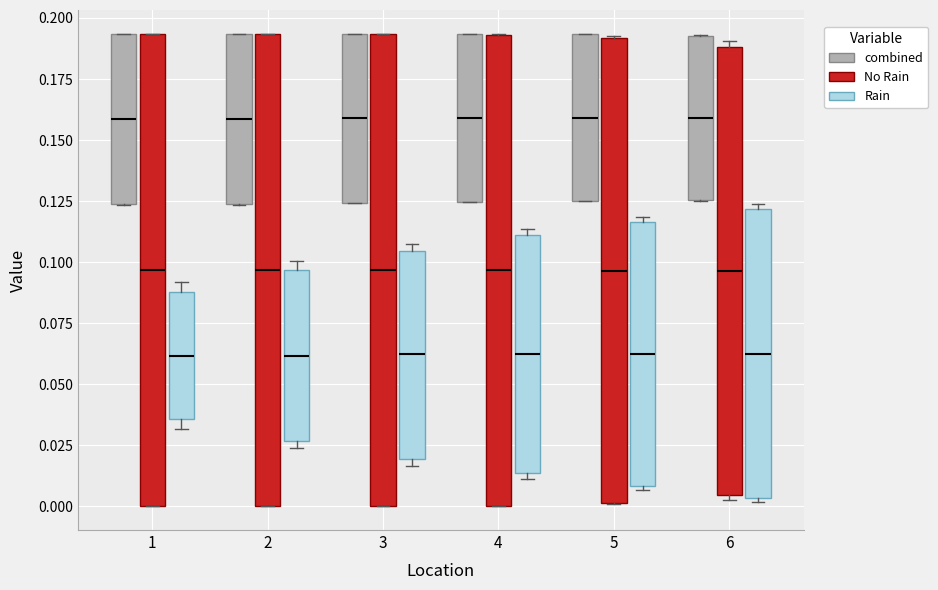

Reading left to right, transcribe this box plot: for each box, give where its median line is, the range the box spans, and where its two whiskers end, as read against the y-axis. The values are not printed on the chart, so give them approximately, as read against the axis.

1 (combined): median 0.160, box 0.125 to 0.195, whiskers 0.125 to 0.195
1 (No Rain): median 0.095, box 0.000 to 0.195, whiskers 0.000 to 0.195
1 (Rain): median 0.060, box 0.035 to 0.090, whiskers 0.030 to 0.090 (just above the box's upper edge)
2 (combined): median 0.160, box 0.125 to 0.195, whiskers 0.125 to 0.195
2 (No Rain): median 0.095, box 0.000 to 0.195, whiskers 0.000 to 0.195
2 (Rain): median 0.060, box 0.025 to 0.095, whiskers 0.025 (just below the box's lower edge) to 0.100
3 (combined): median 0.160, box 0.125 to 0.195, whiskers 0.125 to 0.195
3 (No Rain): median 0.095, box 0.000 to 0.195, whiskers 0.000 to 0.195
3 (Rain): median 0.060, box 0.020 to 0.105, whiskers 0.015 to 0.110
4 (combined): median 0.160, box 0.125 to 0.195, whiskers 0.125 to 0.195
4 (No Rain): median 0.095, box 0.000 to 0.195, whiskers 0.000 to 0.195
4 (Rain): median 0.060, box 0.015 to 0.110, whiskers 0.010 to 0.115
5 (combined): median 0.160, box 0.125 to 0.195, whiskers 0.125 to 0.195
5 (No Rain): median 0.095, box 0.000 to 0.190, whiskers 0.000 to 0.195
5 (Rain): median 0.060, box 0.010 to 0.115, whiskers 0.005 to 0.120
6 (combined): median 0.160, box 0.125 to 0.195, whiskers 0.125 to 0.195
6 (No Rain): median 0.095, box 0.005 to 0.190, whiskers 0.000 to 0.190 (just above the box's upper edge)
6 (Rain): median 0.065, box 0.005 to 0.120, whiskers 0.000 to 0.125